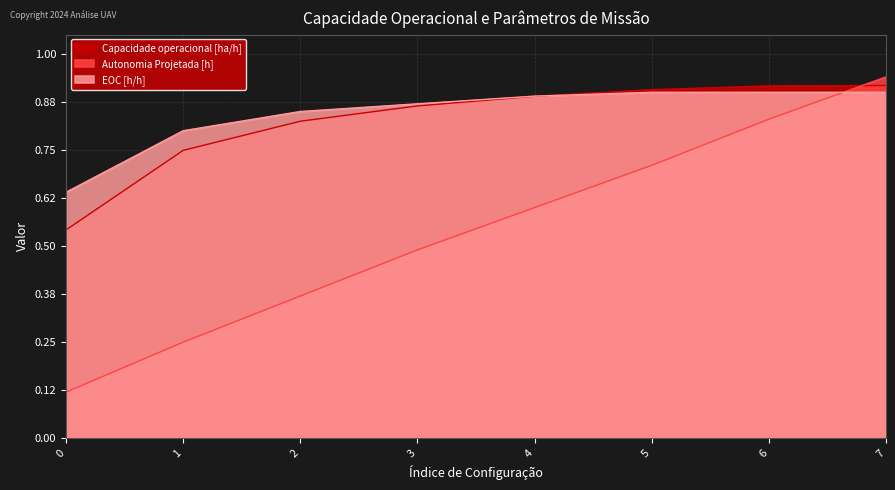

What is the value of the Capacidade operacional [ha/h] point at the 5th from the left?

0.9